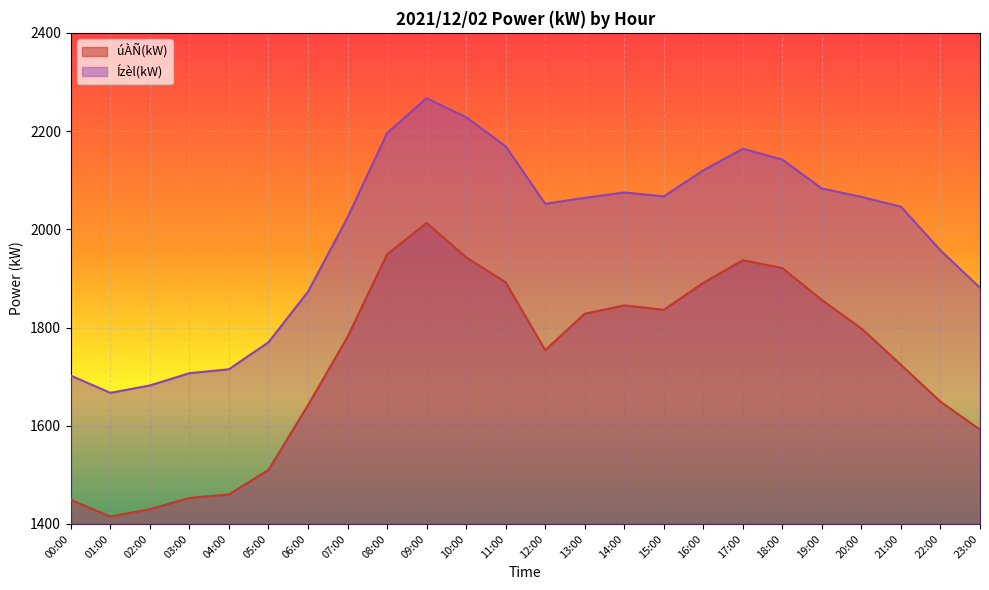

Reading right to left, extract all data points from this chart.

úÀÑ(kW): 1592	1649	1724	1798	1856	1921	1937	1891	1836	1845	1828	1754	1892	1943	2013	1949	1781	1642	1510	1460	1453	1430	1415	1449
Ízèl(kW): 1881	1957	2046	2066	2083	2142	2164	2120	2067	2075	2064	2052	2169	2228	2267	2196	2024	1873	1770	1715	1707	1682	1667	1702